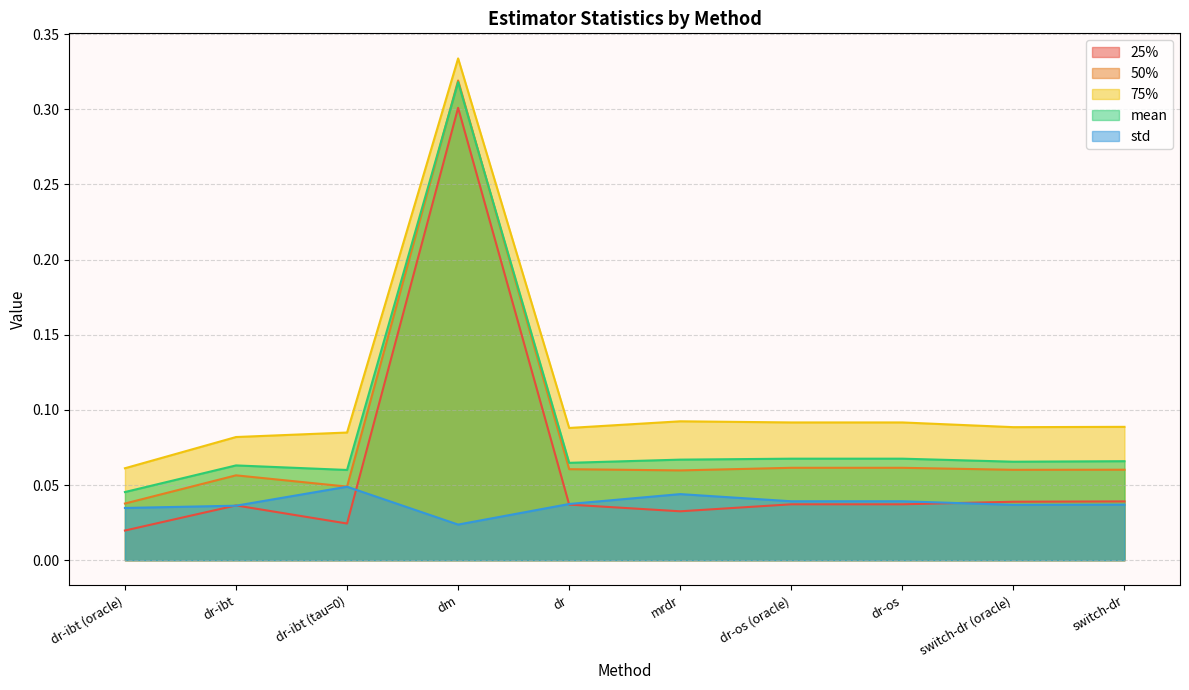

What is the label of the 10th point from the right?

dr-ibt (oracle)